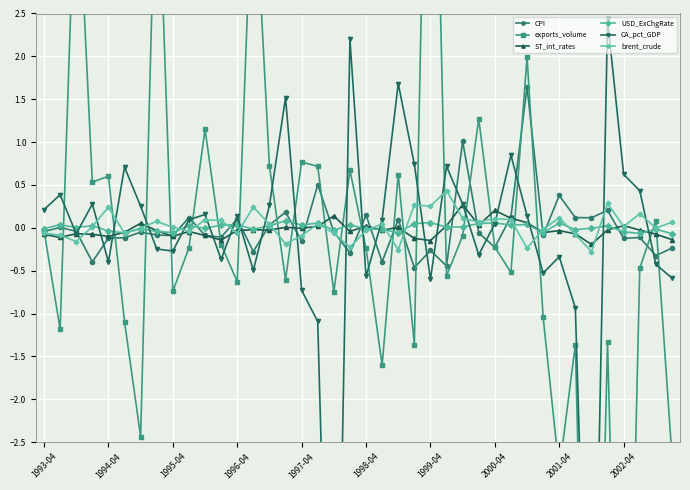

The value of CA_pct_GDP at 34 is -7.1. True or false?

True